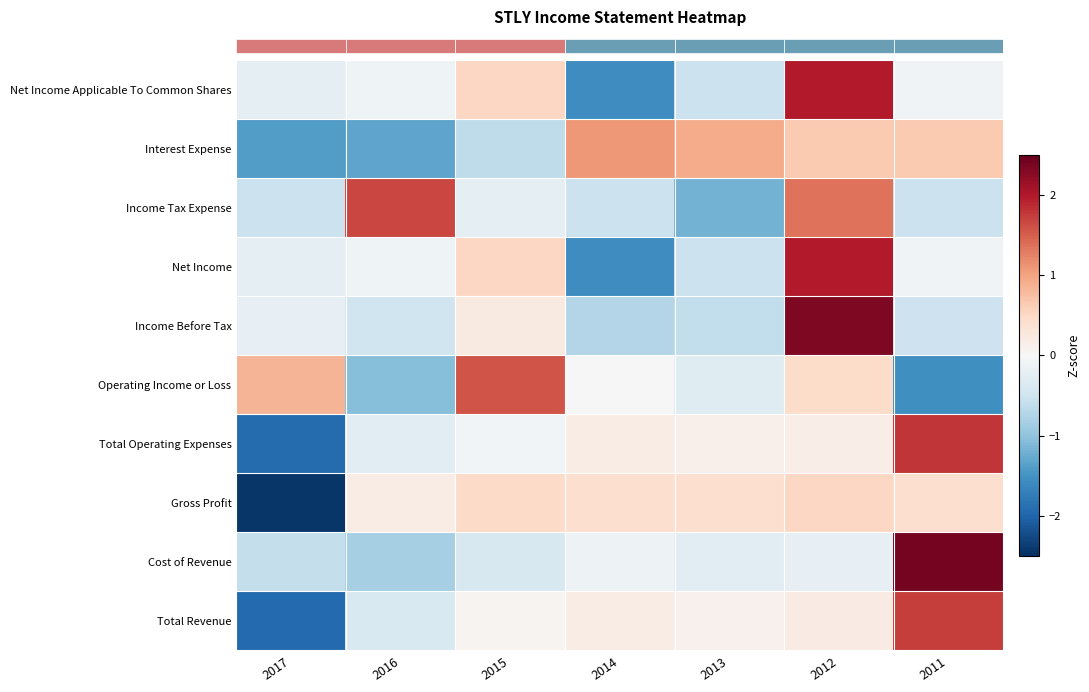

Reading right to left, list all the values displayed in this chart.

row_0: 2011=1.7	2012=0.2	2013=0.1	2014=0.2	2015=0.1	2016=-0.4	2017=-1.9
row_1: 2011=2.4	2012=-0.2	2013=-0.3	2014=-0.1	2015=-0.4	2016=-0.8	2017=-0.6
row_2: 2011=0.4	2012=0.5	2013=0.4	2014=0.4	2015=0.5	2016=0.2	2017=-2.4
row_3: 2011=1.8	2012=0.2	2013=0.1	2014=0.2	2015=-0.1	2016=-0.3	2017=-1.9
row_4: 2011=-1.5	2012=0.5	2013=-0.3	2014=0.0	2015=1.6	2016=-1.1	2017=0.9
row_5: 2011=-0.5	2012=2.3	2013=-0.6	2014=-0.7	2015=0.2	2016=-0.5	2017=-0.2
row_6: 2011=-0.1	2012=2.0	2013=-0.5	2014=-1.6	2015=0.5	2016=-0.1	2017=-0.2
row_7: 2011=-0.5	2012=1.4	2013=-1.2	2014=-0.5	2015=-0.2	2016=1.7	2017=-0.5
row_8: 2011=0.7	2012=0.7	2013=0.9	2014=1.1	2015=-0.6	2016=-1.3	2017=-1.4
row_9: 2011=-0.1	2012=2.0	2013=-0.5	2014=-1.6	2015=0.5	2016=-0.1	2017=-0.2